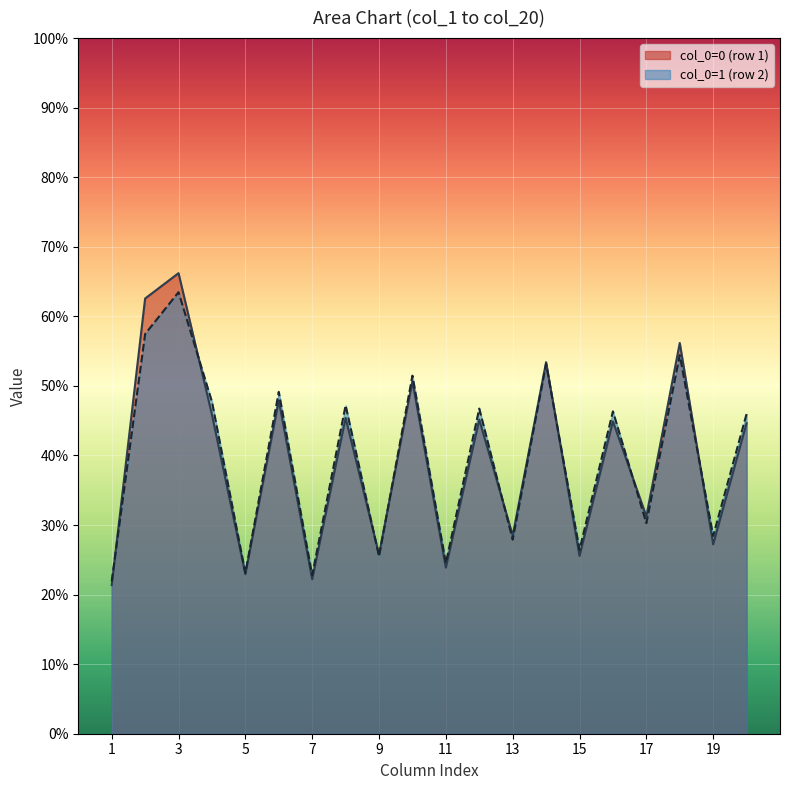

The col_5 series shows 5.4 at 0. True or false?

False